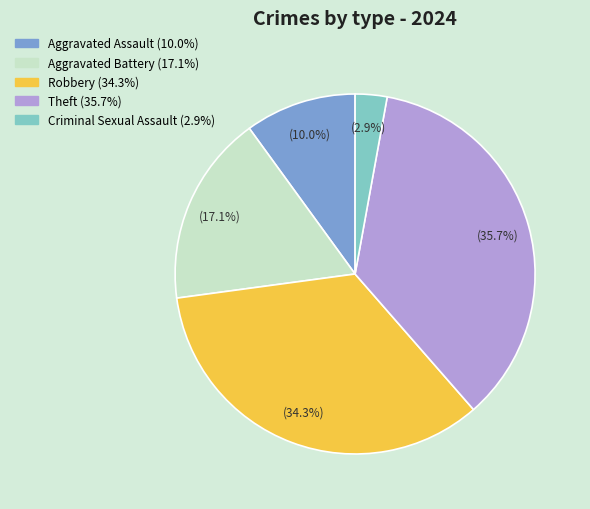

True or false: Theft accounts for 41% of the total.

False